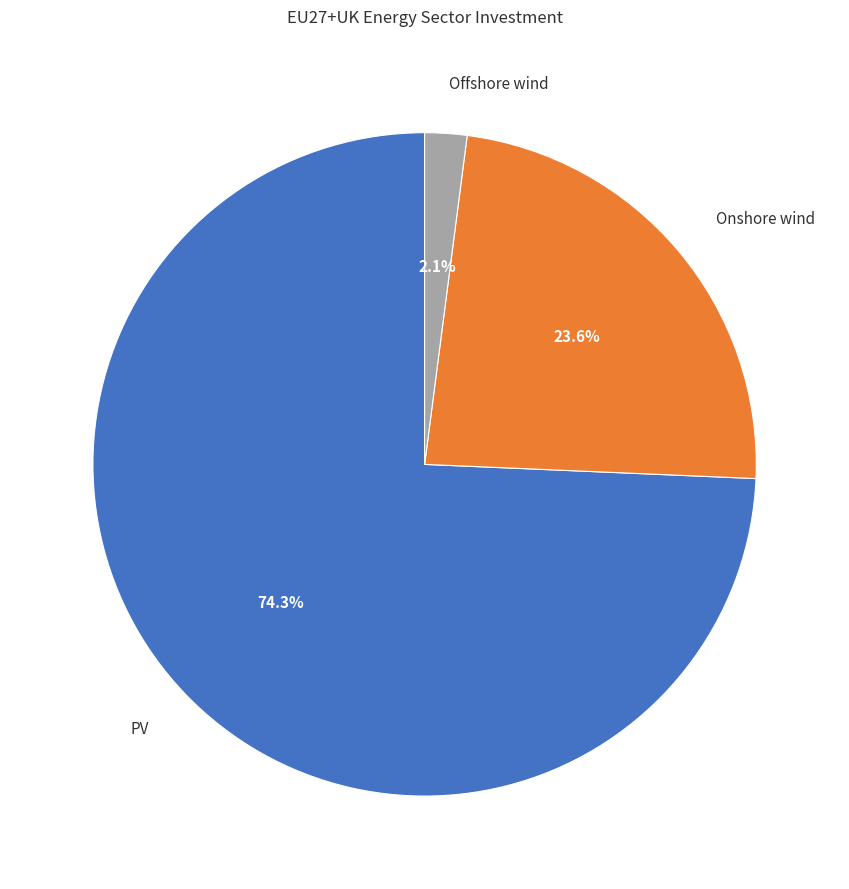

Rank the categories by value from highest to lowest.

PV, Onshore wind, Offshore wind